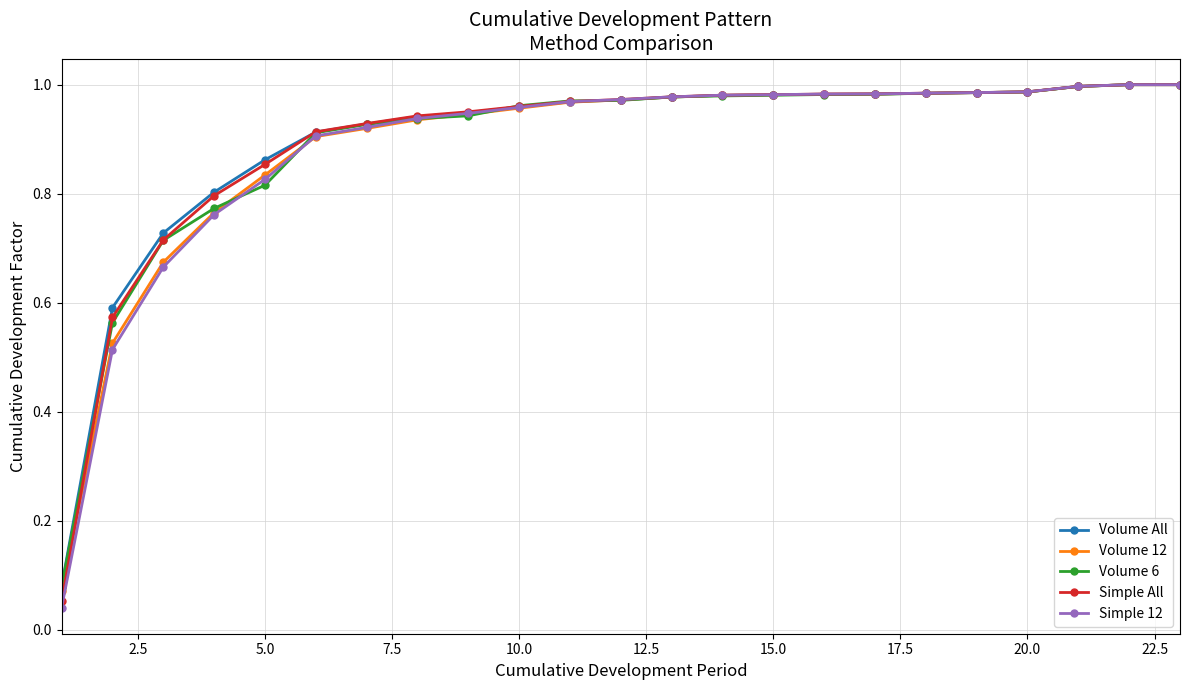

Which series has the largest range (max minus min)?

Simple 12